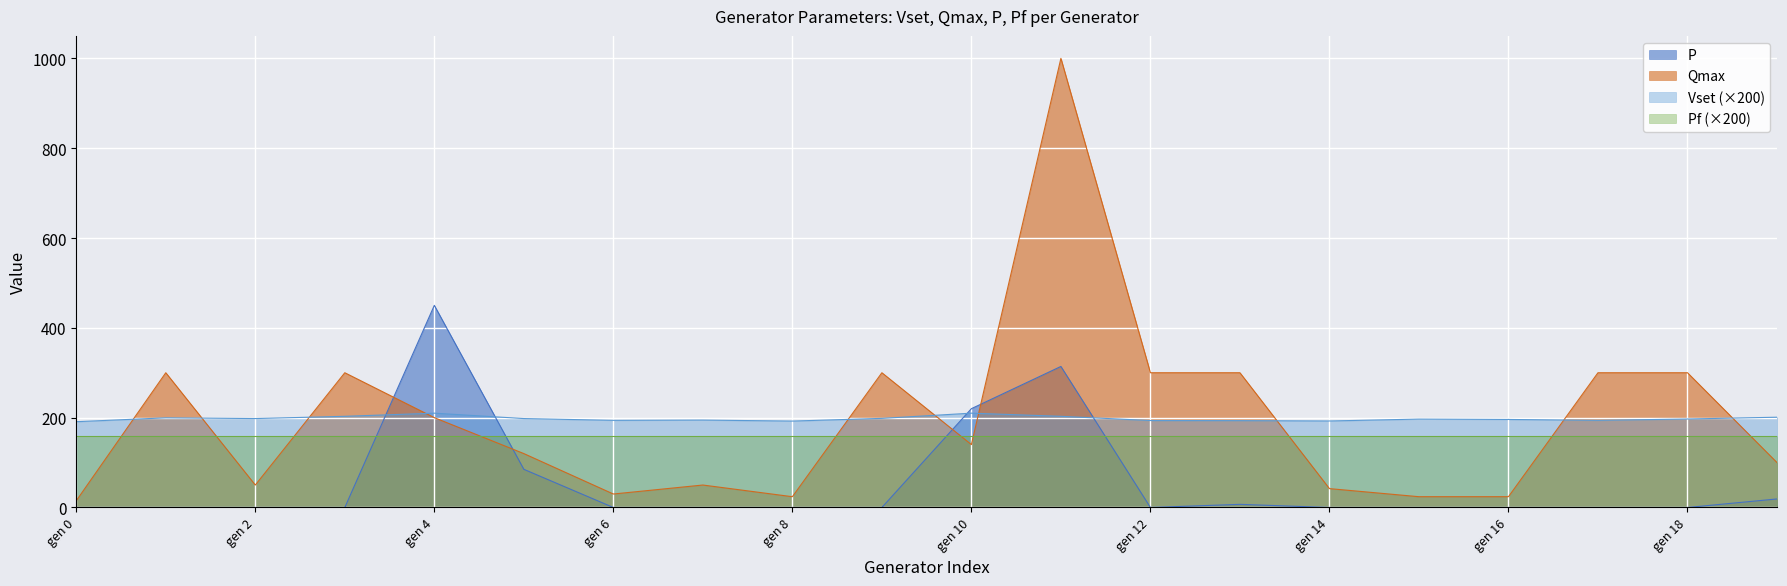

List the labels in order of P value, largest first.

gen 4, gen 11, gen 10, gen 5, gen 19, gen 13, gen 0, gen 1, gen 2, gen 3, gen 6, gen 7, gen 8, gen 9, gen 12, gen 14, gen 15, gen 16, gen 17, gen 18